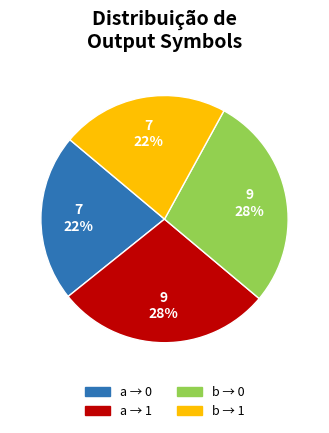

Is there any slice that represents more than half of the pie?

No